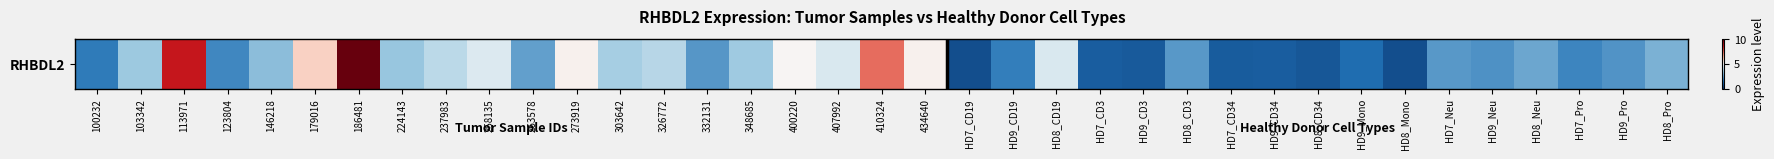

What is the difference between the values at HD9_Neu and HD7_CD34?

1.2